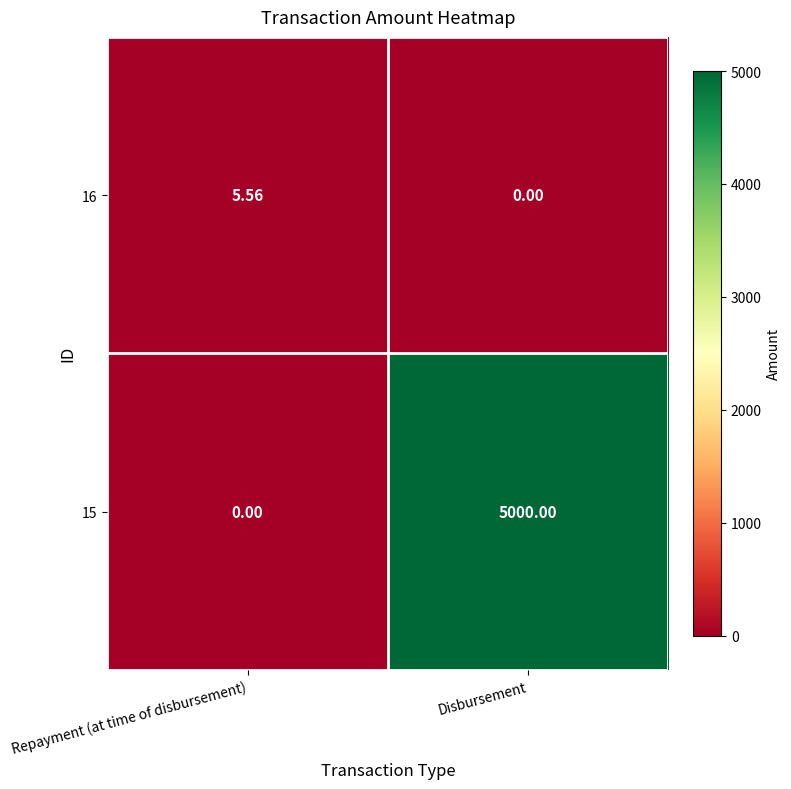

Where is 16 nearest to the value 2?

Disbursement